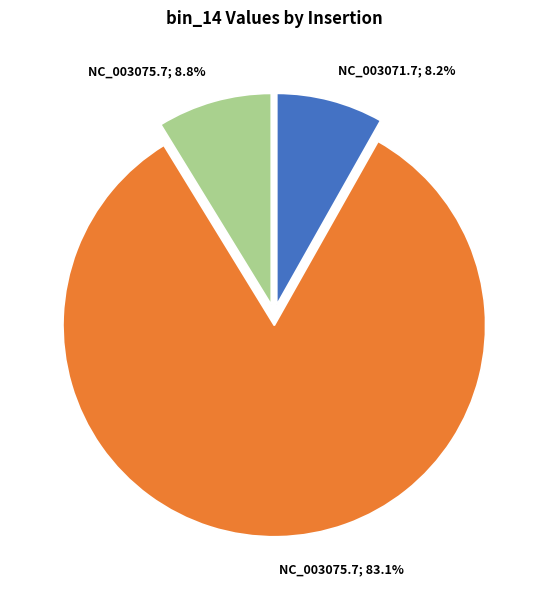

To the nearest percent, what is the average slice percentage?

33%